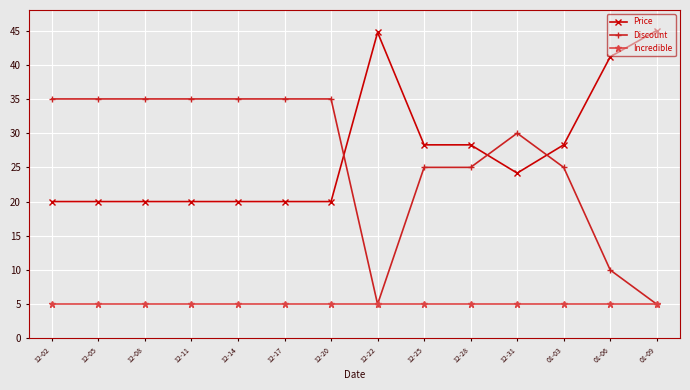

What is the spread (max minus min) of values at 01-06?

36.2